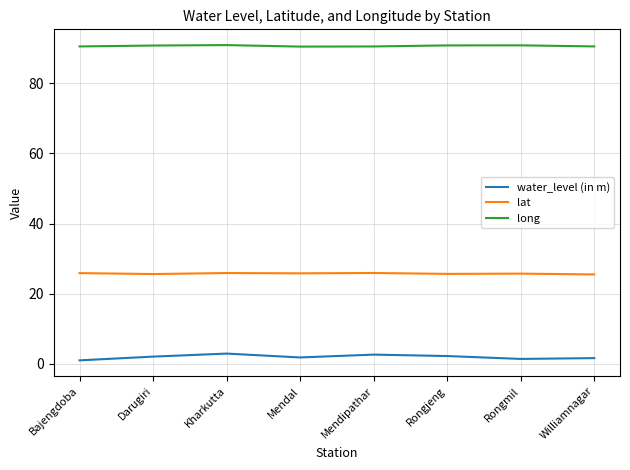

Which series has the widest spread of values?

water_level (in m)